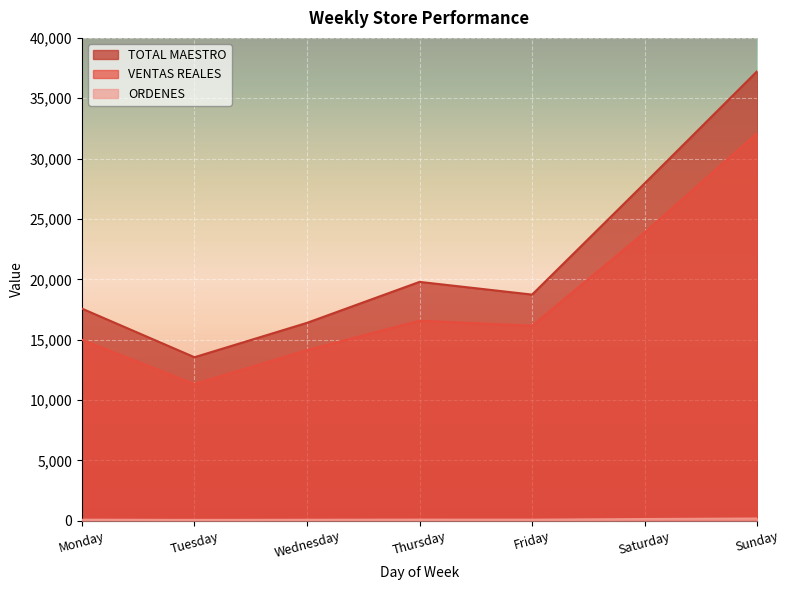

What is the value of the ORDENES point at the 4th from the left?

93.0